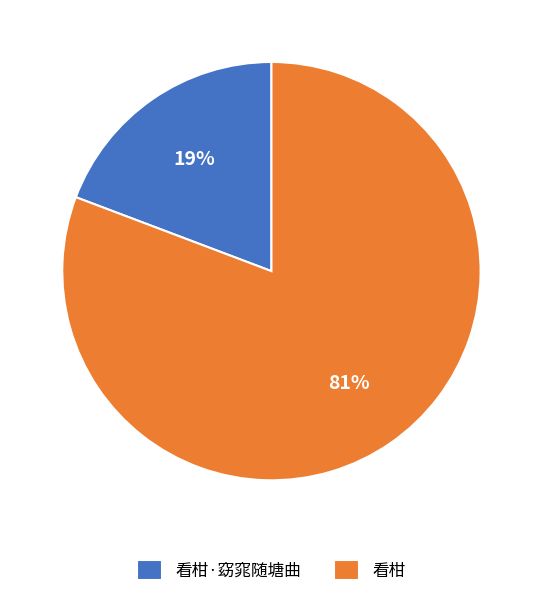

To the nearest percent, what is the difference between the largest and smallest slice percentages?

62%